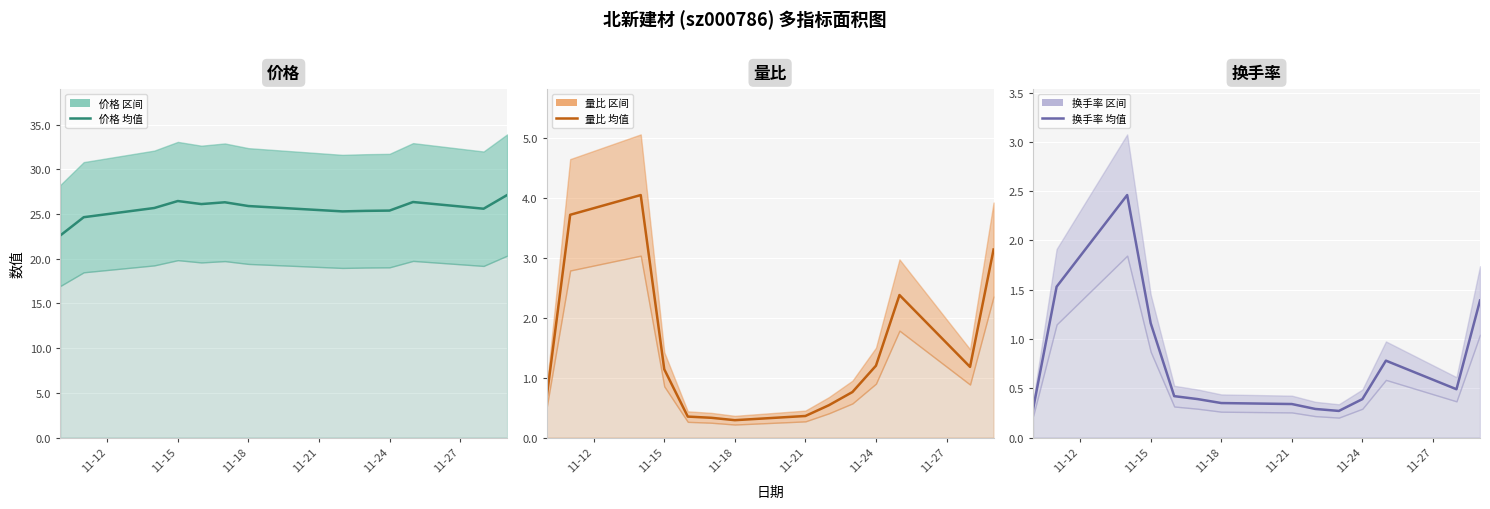

What is the value of the 价格 中值 point at the 13th from the left?

25.6